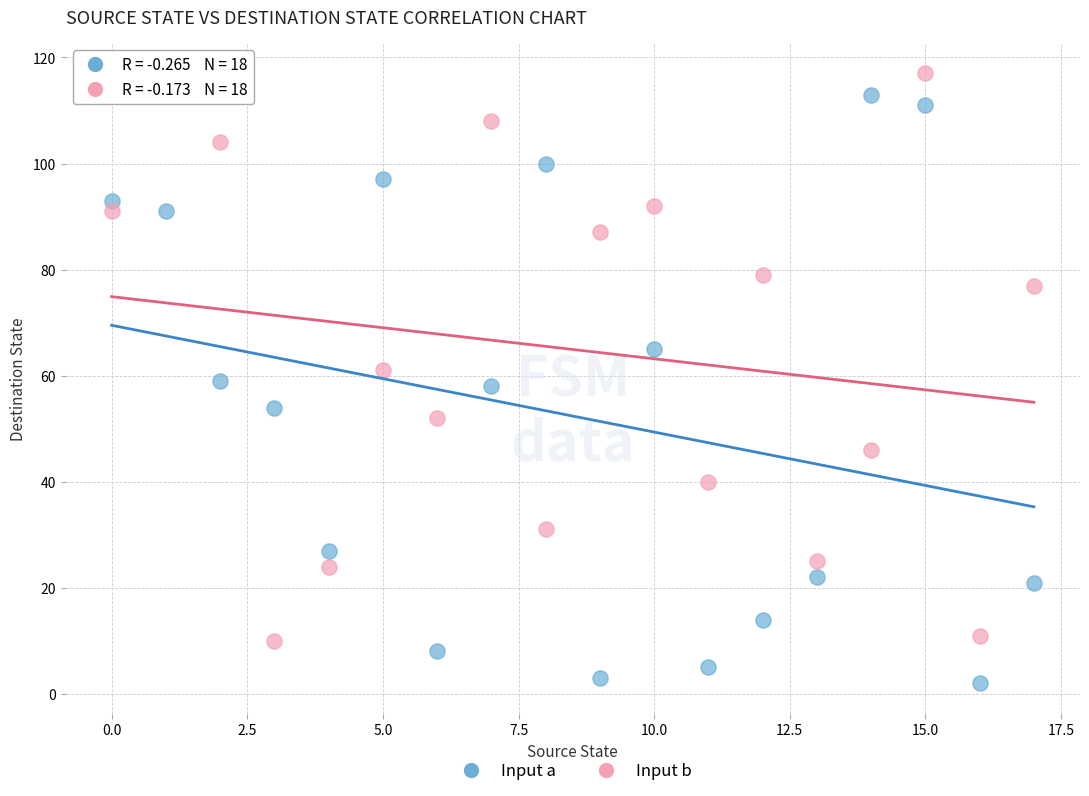

Which series reaches the maximum Y coordinate?

Input b